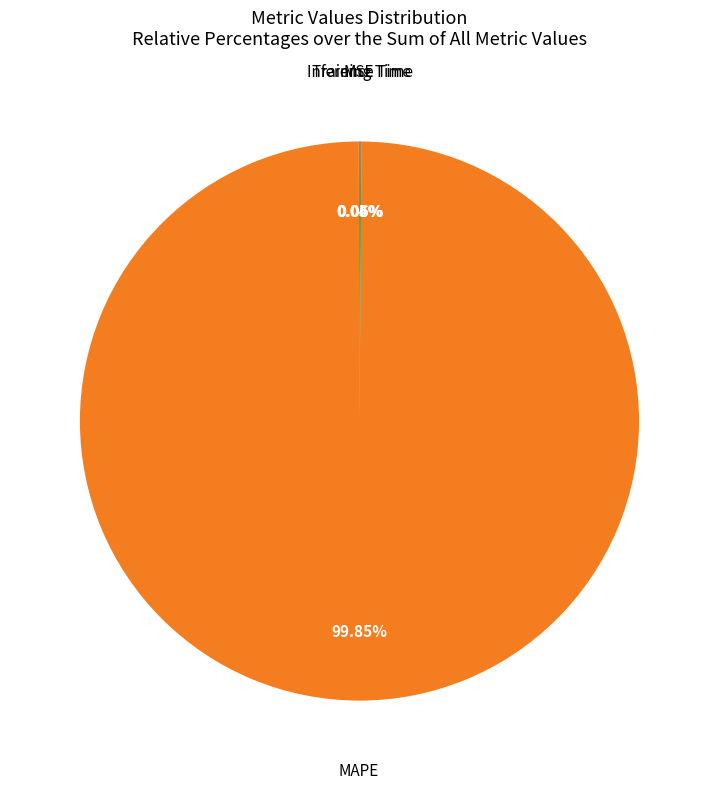

Does any single category account for the majority?

Yes